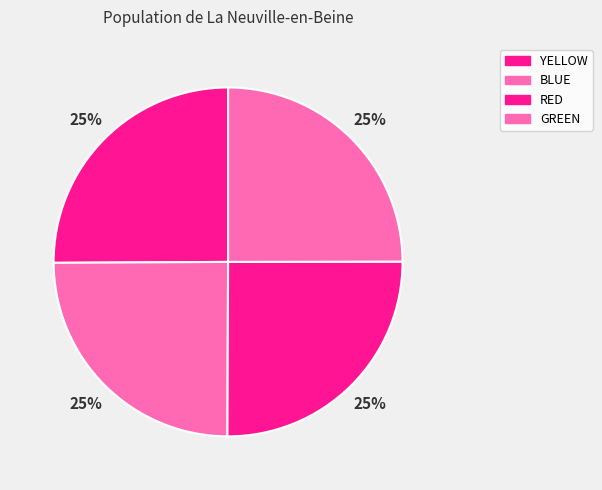

What percentage is the RED slice, to the nearest percent?

25%